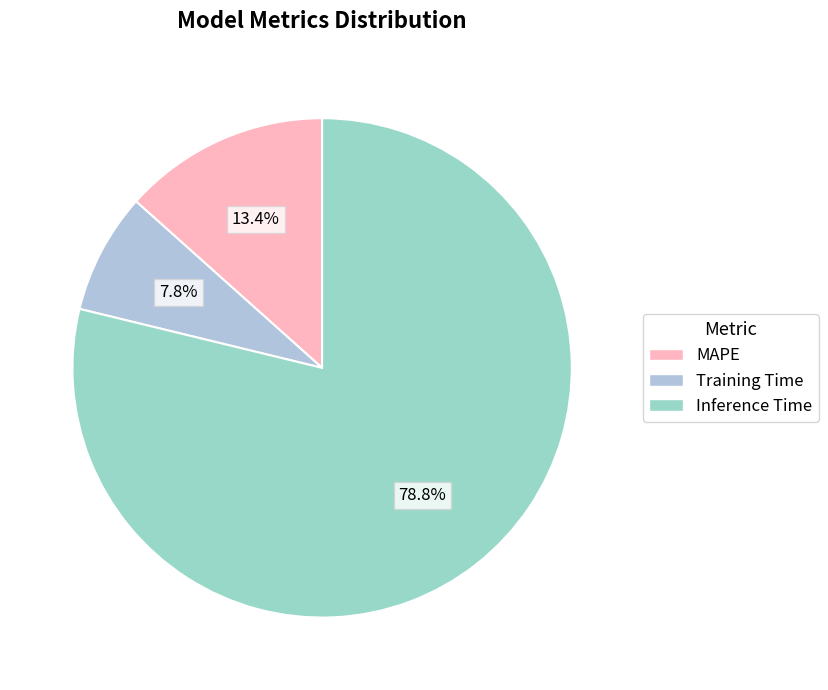

Rank the categories by value from lowest to highest.

Training Time, MAPE, Inference Time